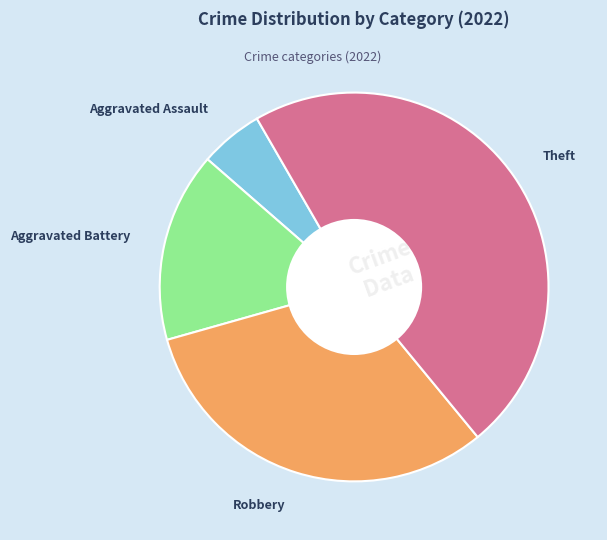

Is the sum of Aggravated Battery and Theft greater than half?

Yes